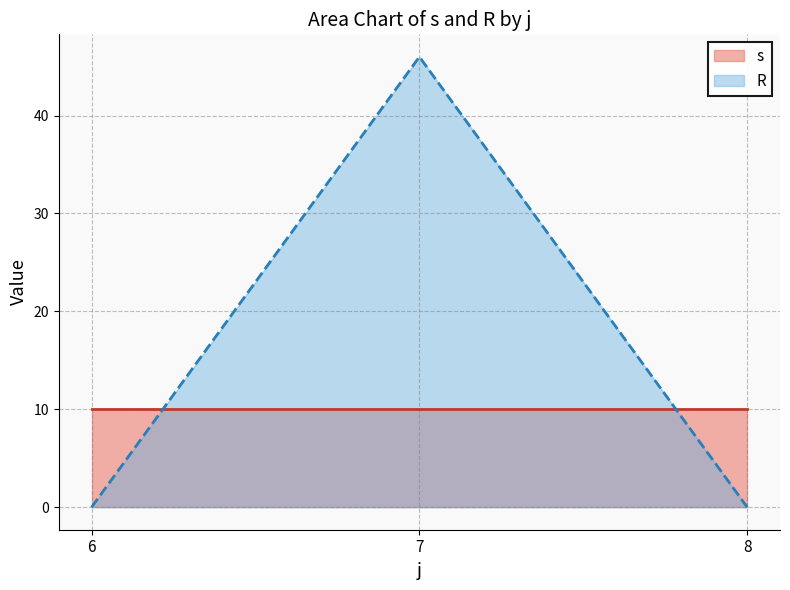

Rank the series by their maximum value, from lowest to highest.

s, R